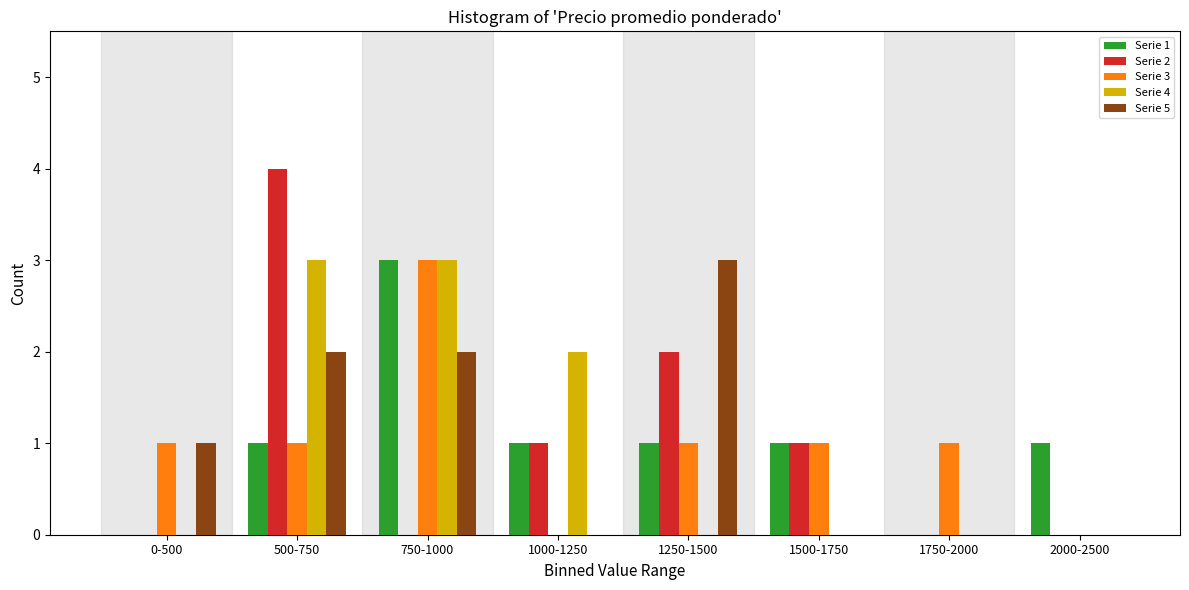

What is the maximum value shown in the chart?

4